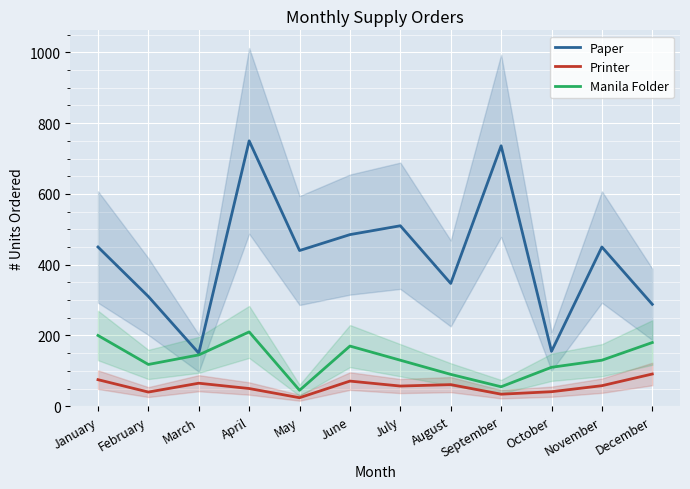

True or false: Paper and Printer cross at least once.

False